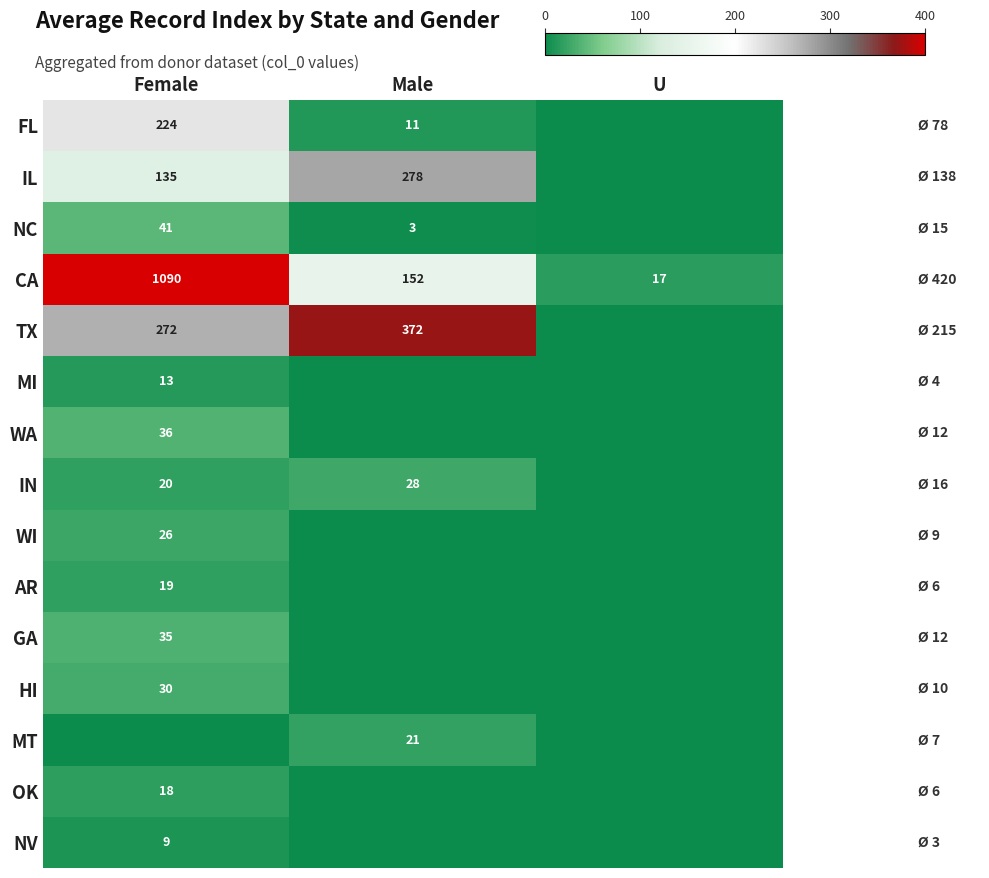

Which category has the highest value across all series?

Female